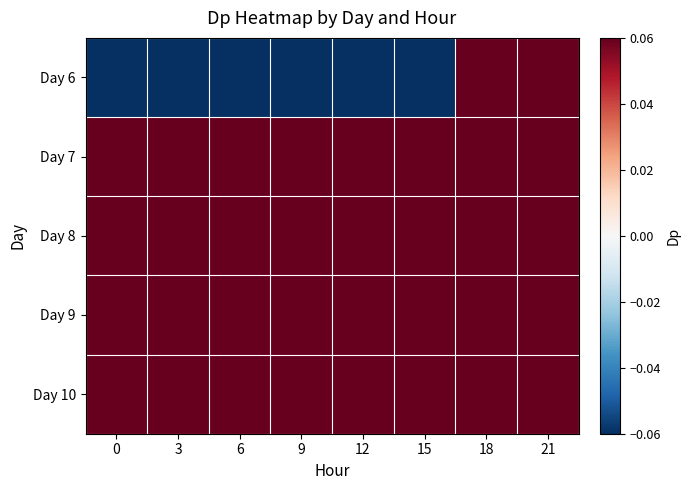

Rank the series by their maximum value, from highest to lowest.

Day 9, Day 8, Day 7, Day 6, Day 10